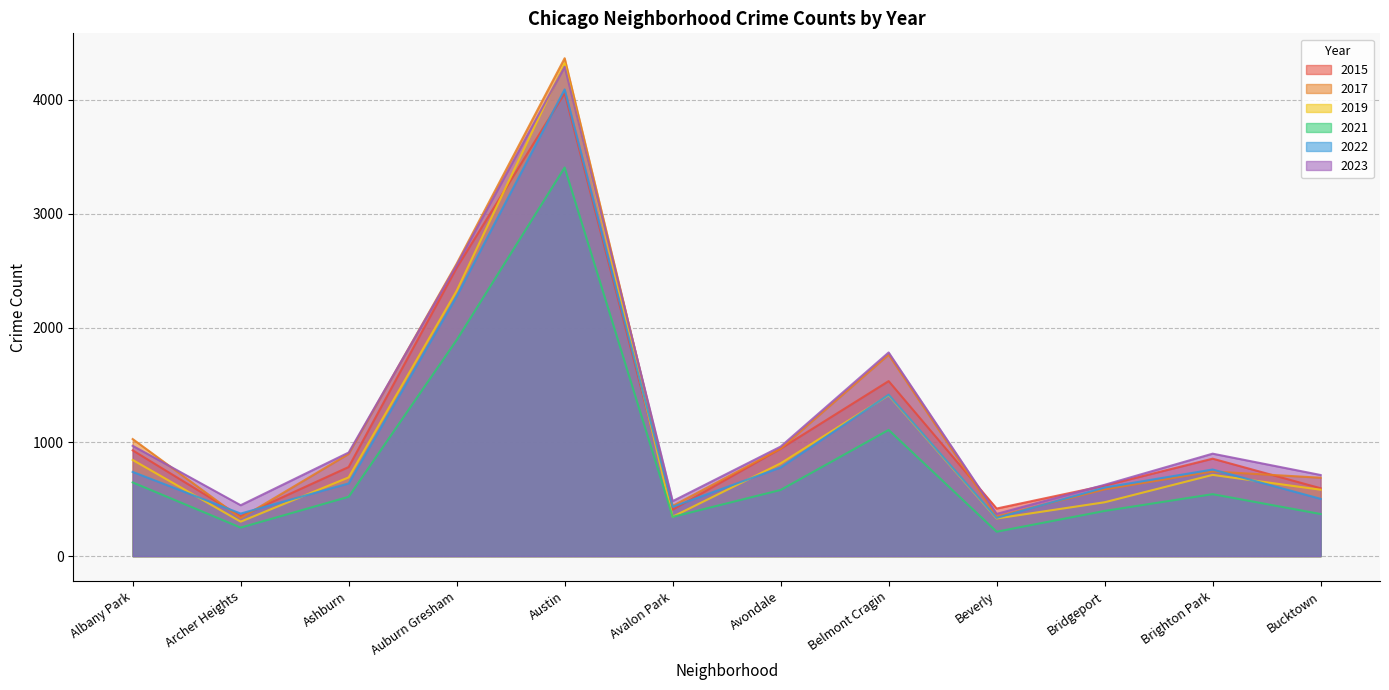

How many lines are shown in the chart?

6